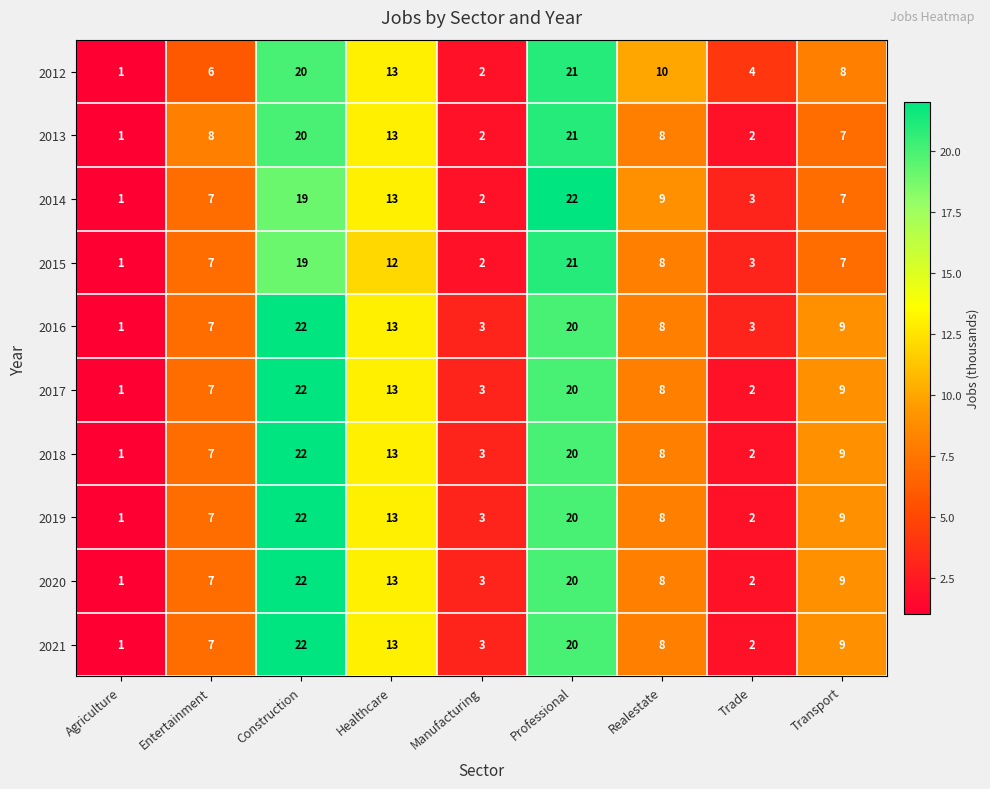

What is the difference between the 2012 values at Realestate and Entertainment?

4